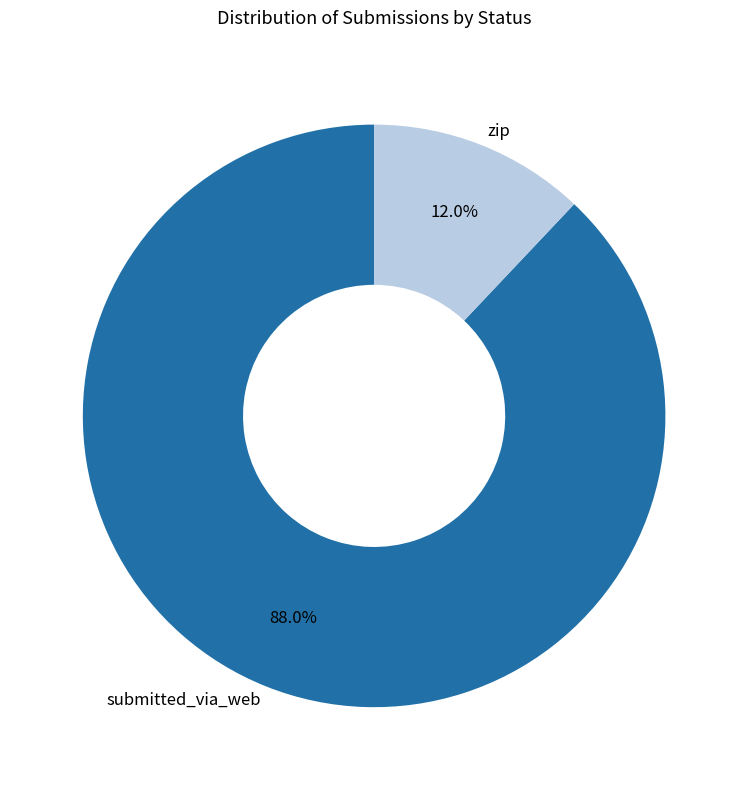

What is the majority slice?

submitted_via_web